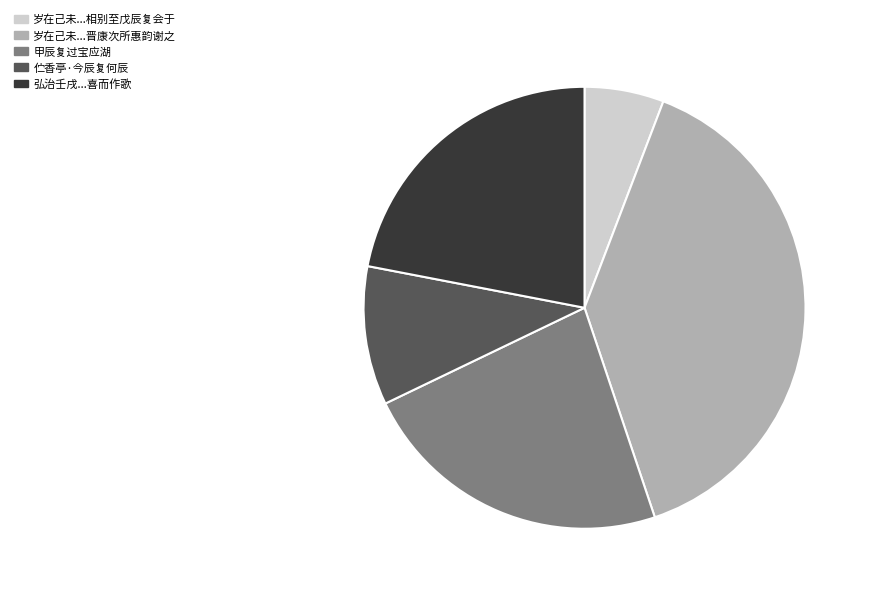

Which category has the biggest portion of the pie?

岁在己未...晋康次所惠韵谢之